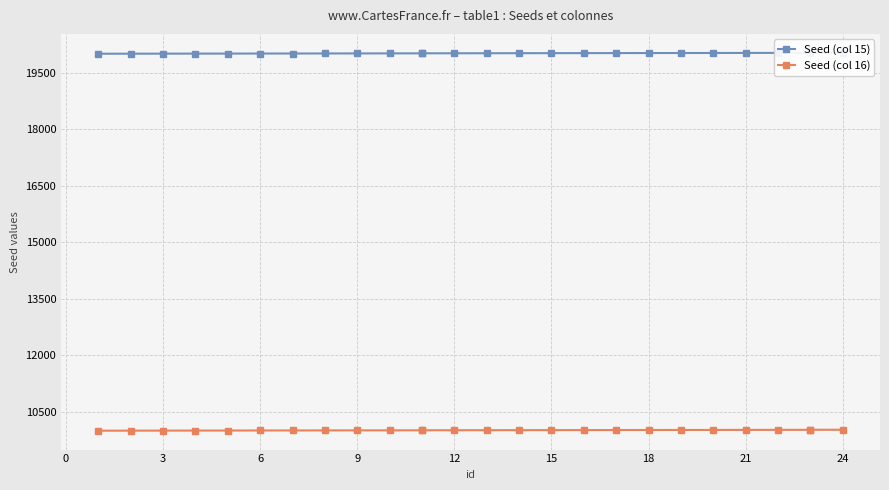

What is the difference between the highest and lowest values at 17?

10000